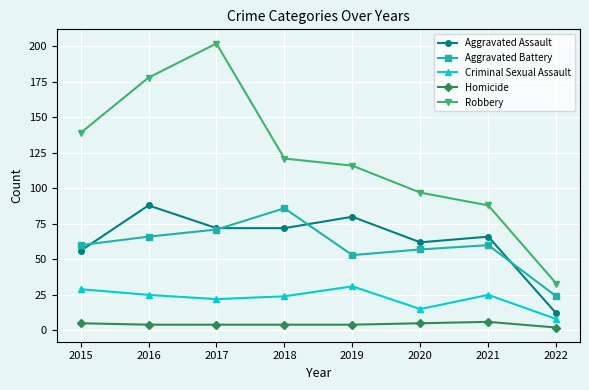

What is the sum of all Homicide values?

34